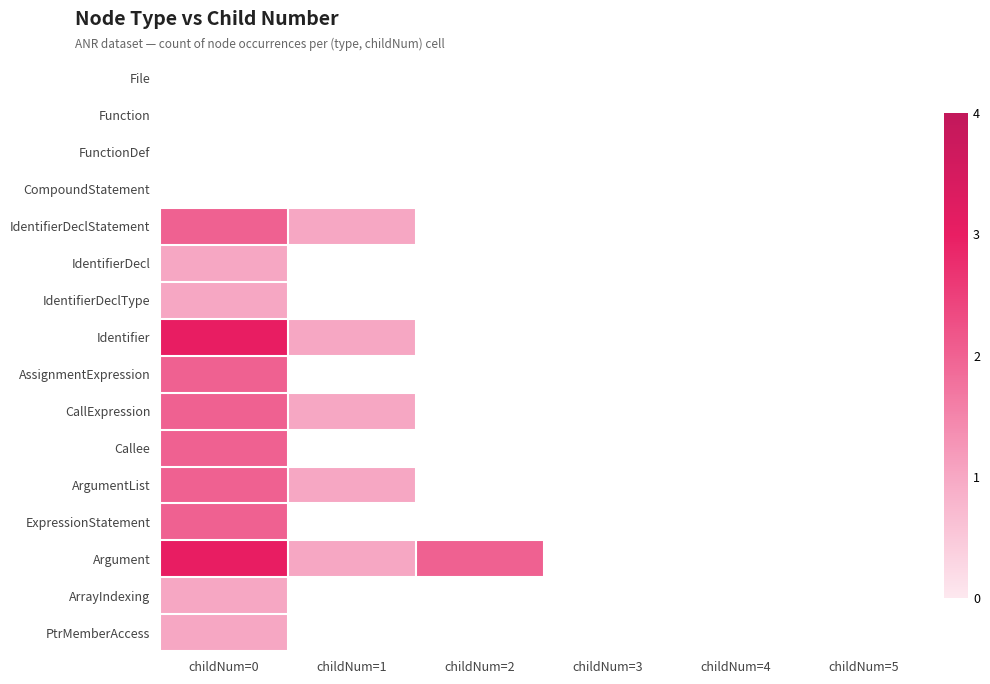

Rank the categories by File value from highest to lowest.

childNum=0, childNum=1, childNum=2, childNum=3, childNum=4, childNum=5